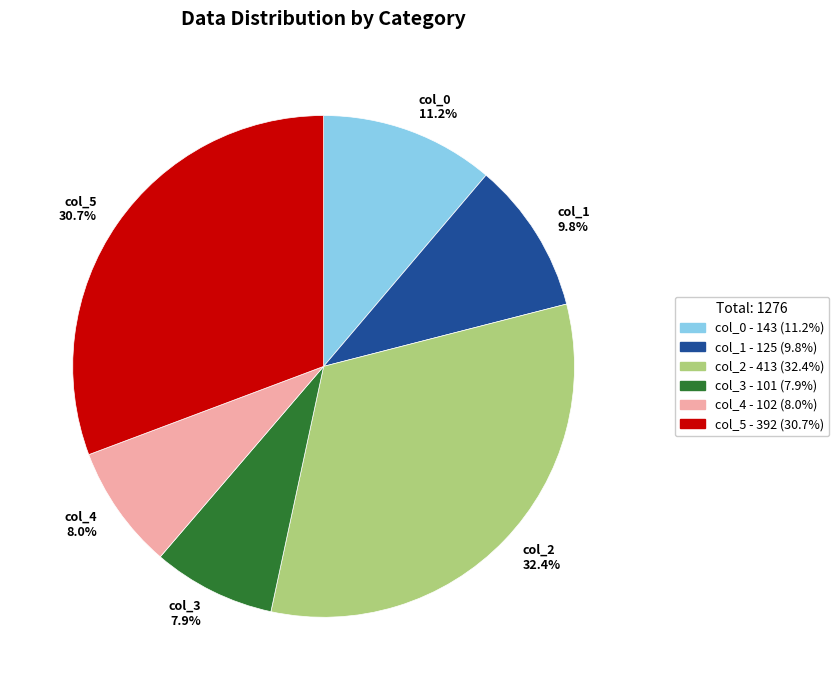

What is the total percentage of col_1 and col_5?

40.5%